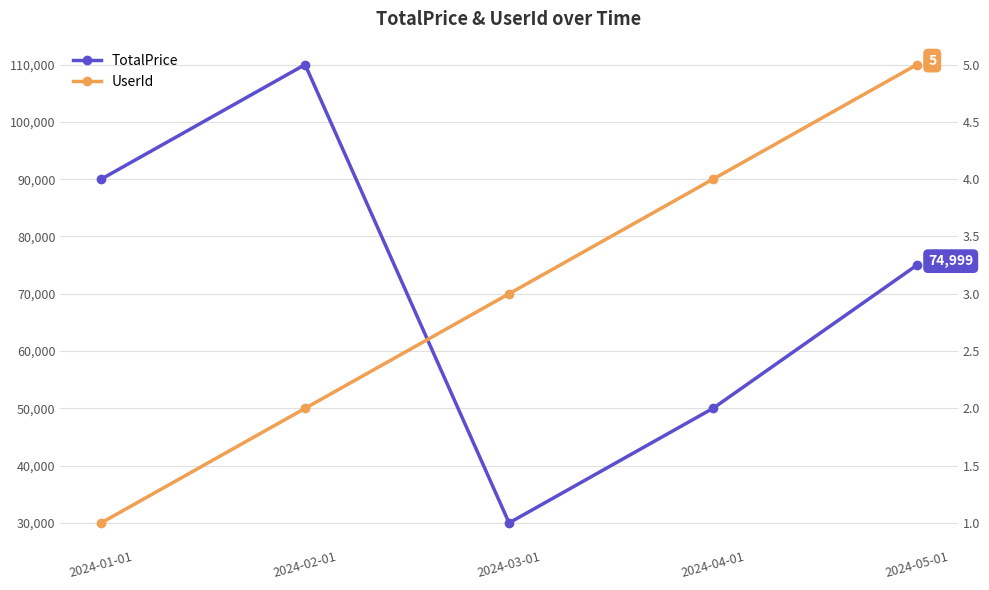

Does the chart have visible grid lines?

Yes